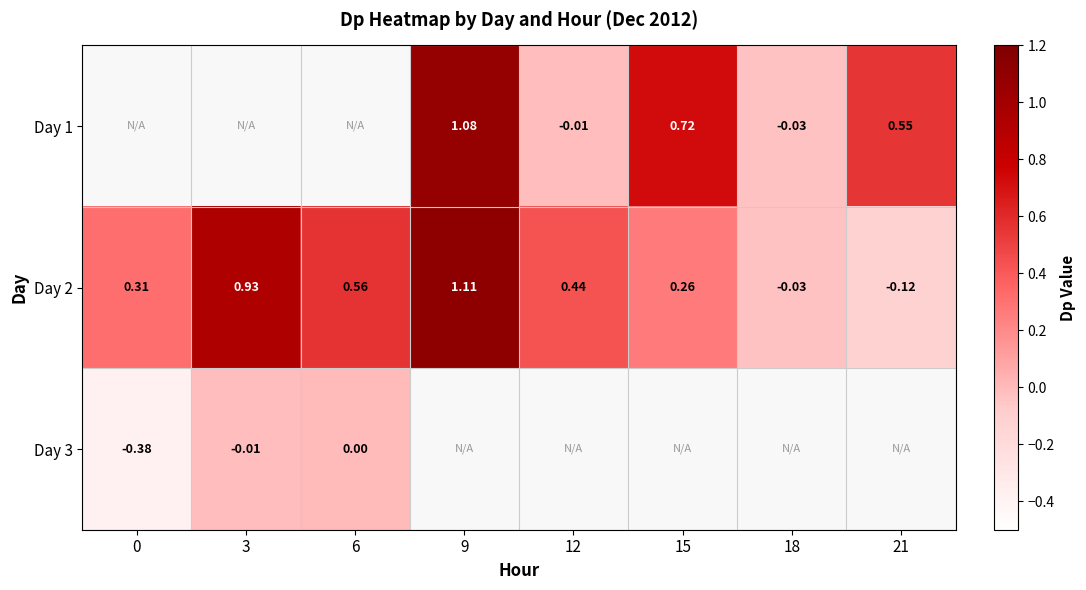

Which label corresponds to the largest value in the chart?

9